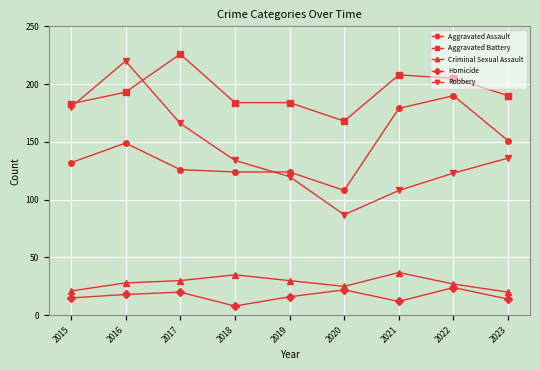

How many lines are shown in the chart?

5